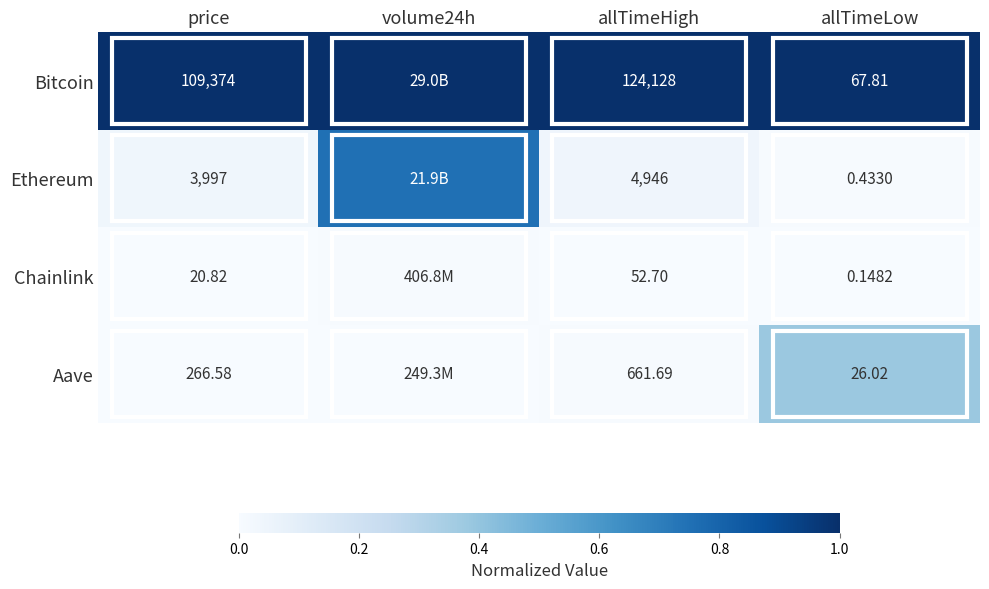

At price, list the series in order from largest to smallest.

Bitcoin, Ethereum, Aave, Chainlink